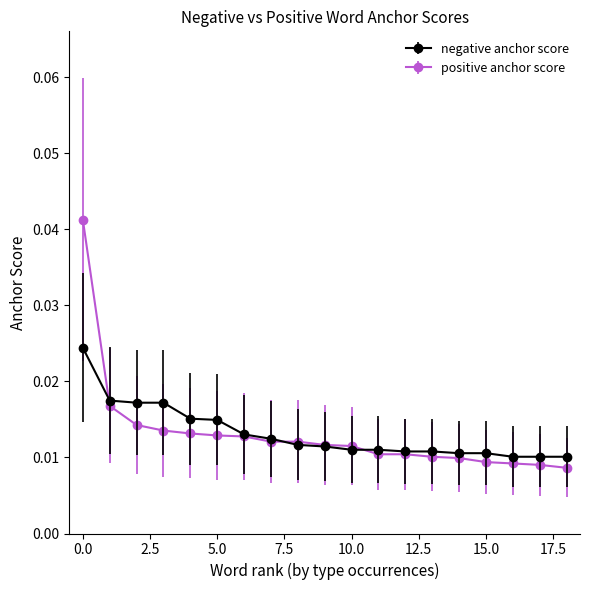

Which series has the widest spread of values?

positive anchor score